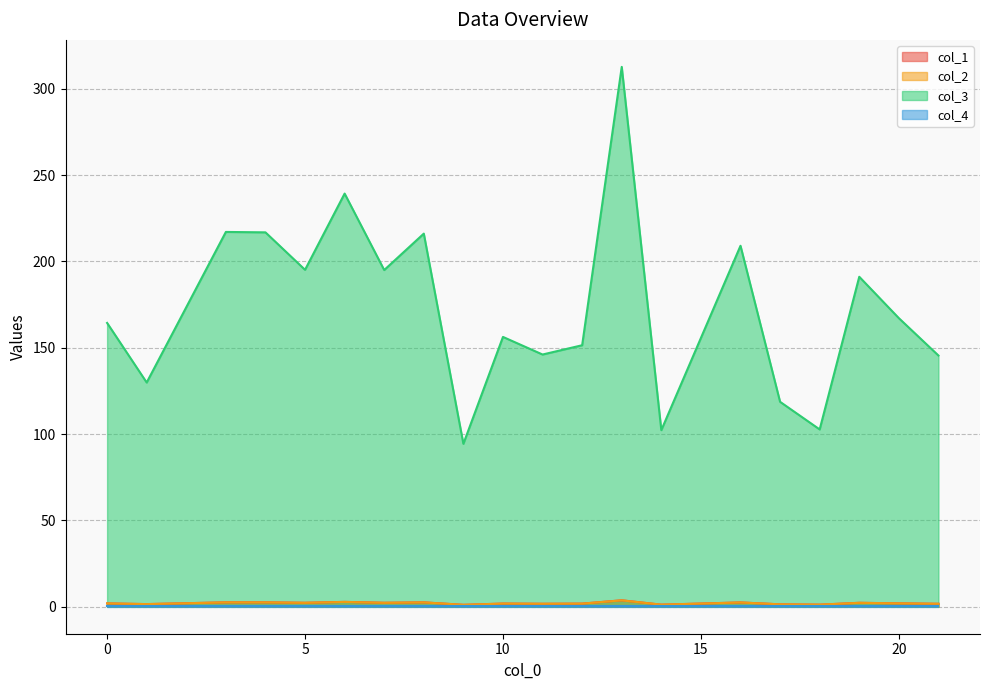

What is the difference between the col_2 values at 16 and 4?

0.1